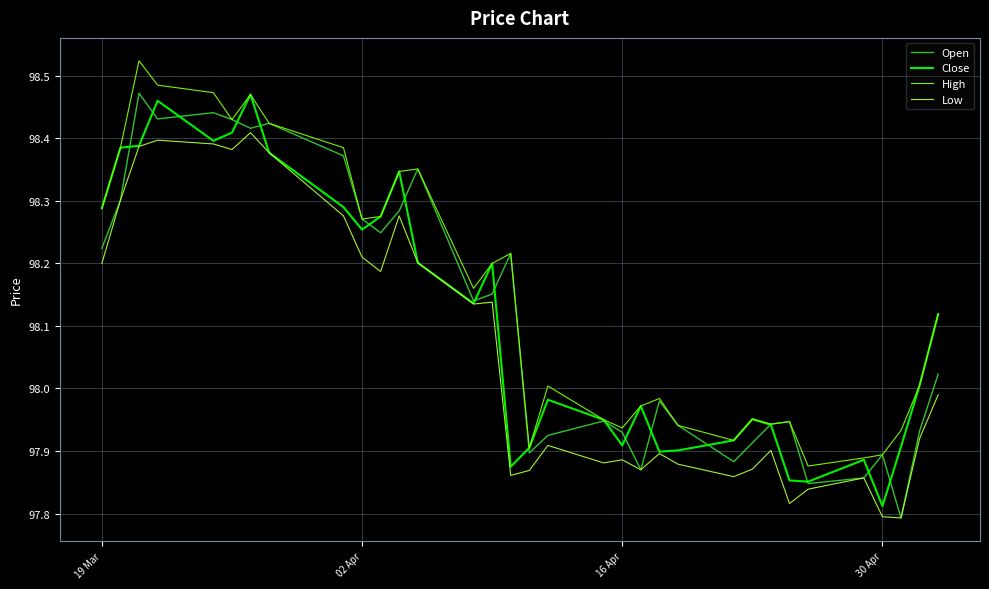

True or false: Low and High intersect in this chart.

False